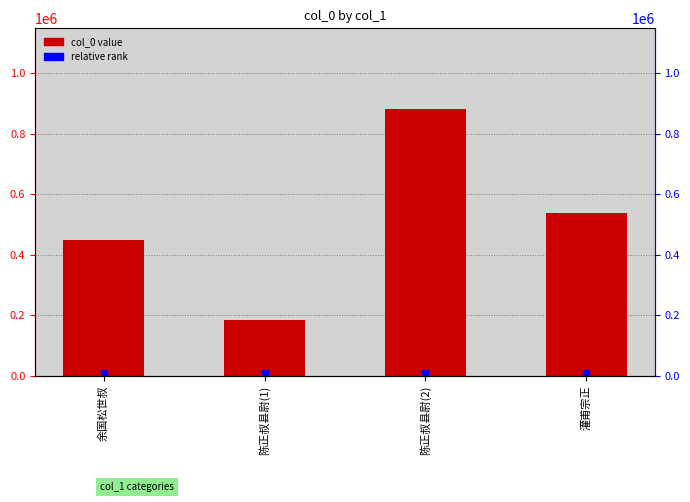

The value at 余国松世叔 is 258858. True or false?

False